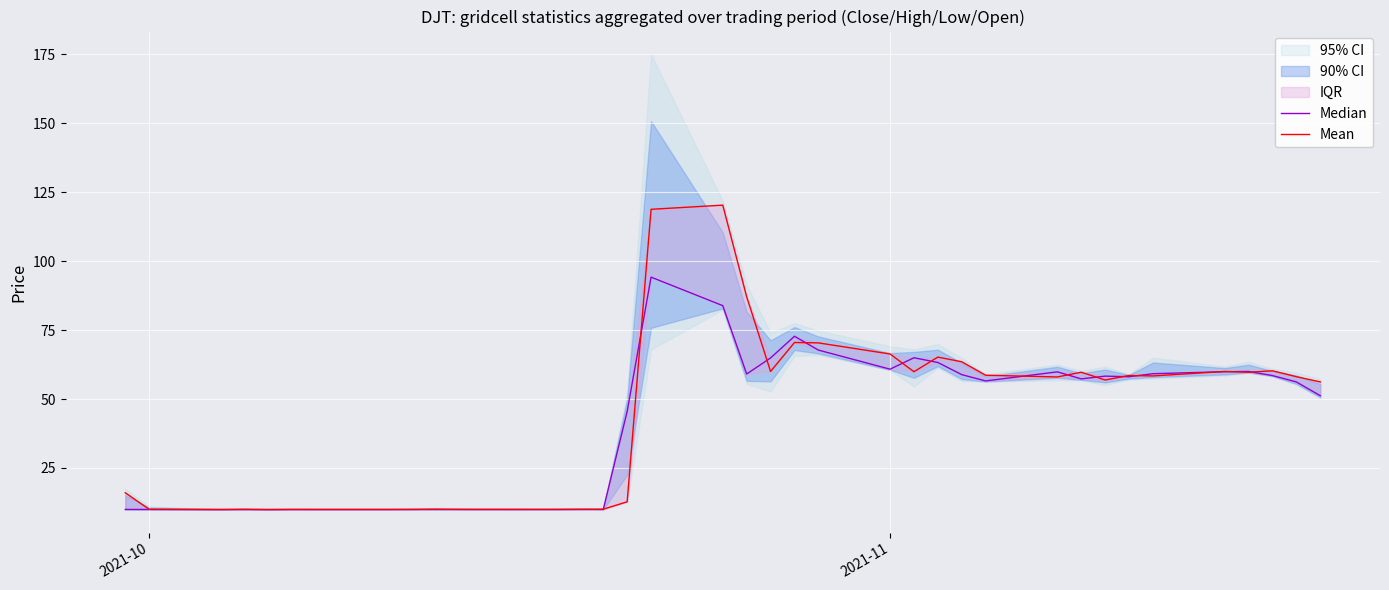

Rank the series by their maximum value, from lowest to highest.

Median, Mean